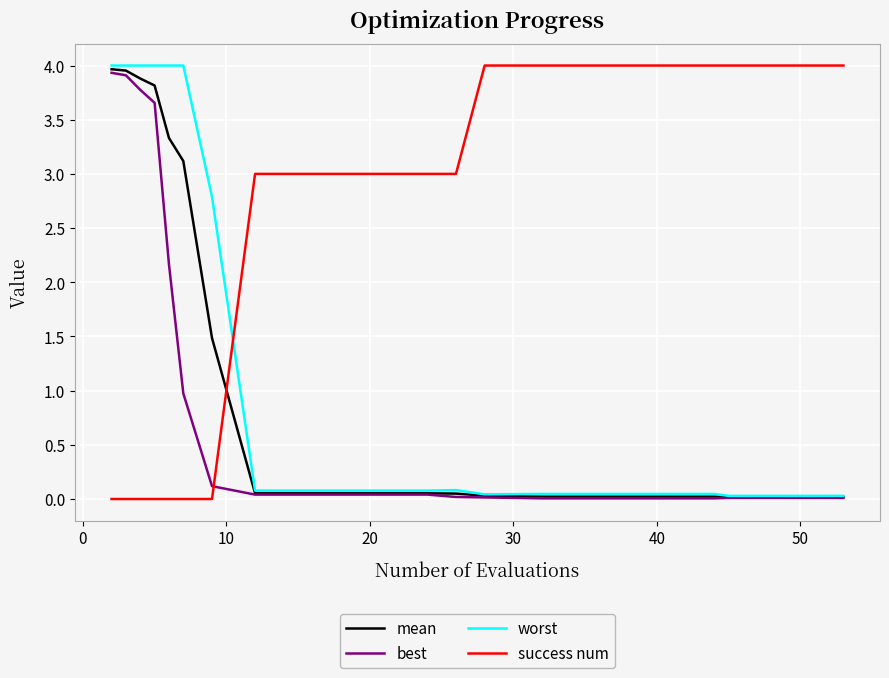

Which series ends up on top after the final intersection of success num and worst?

success num